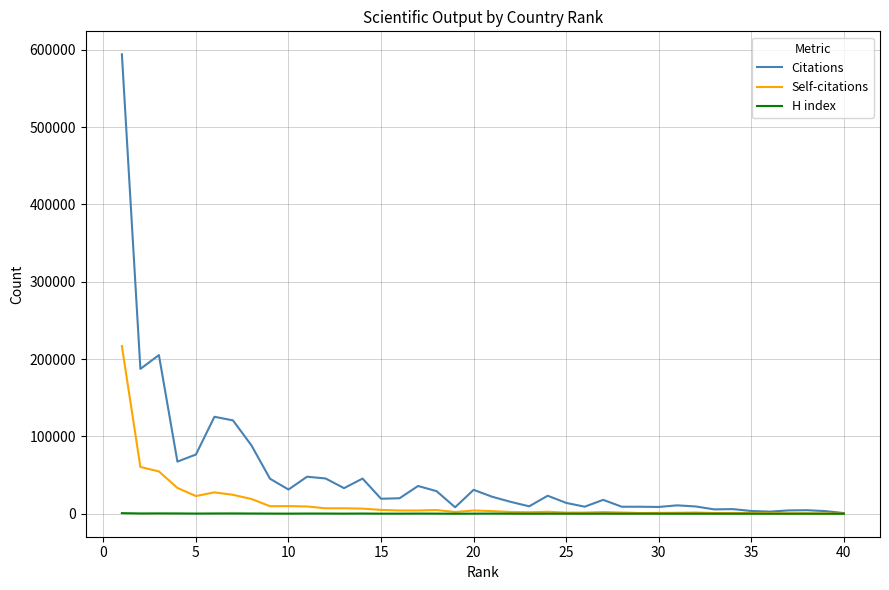

What is the maximum value shown in the chart?

594029